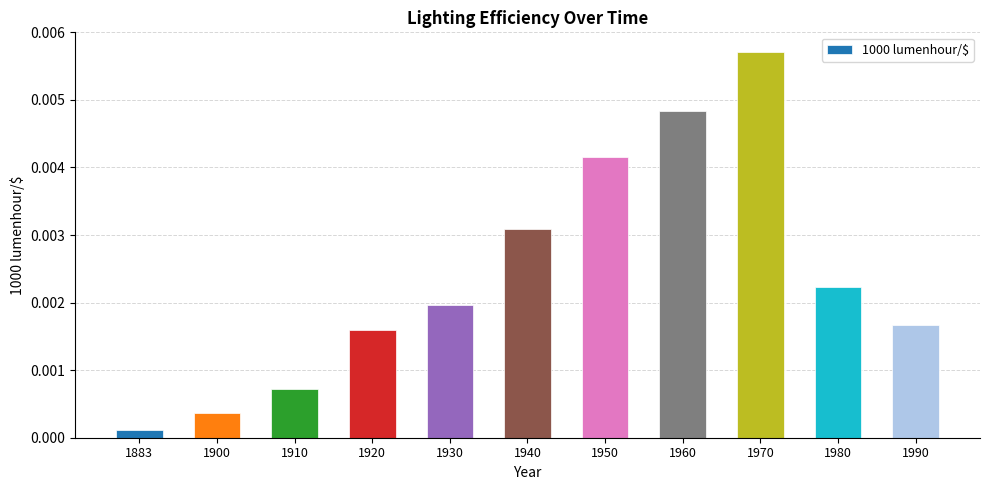

At which category does the chart reach its peak across all series?

1970